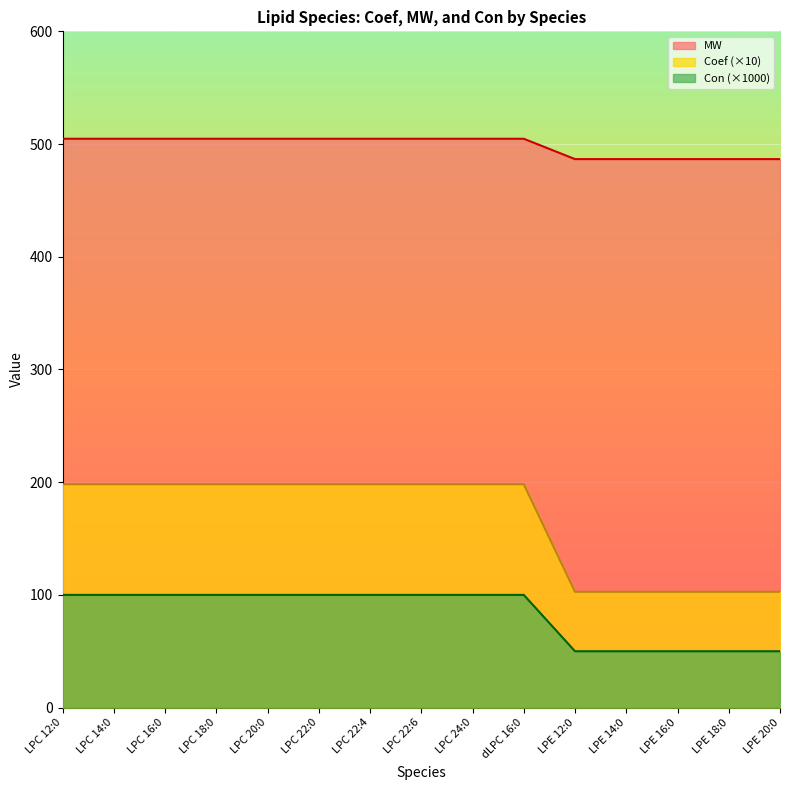

True or false: MW and Con intersect in this chart.

False